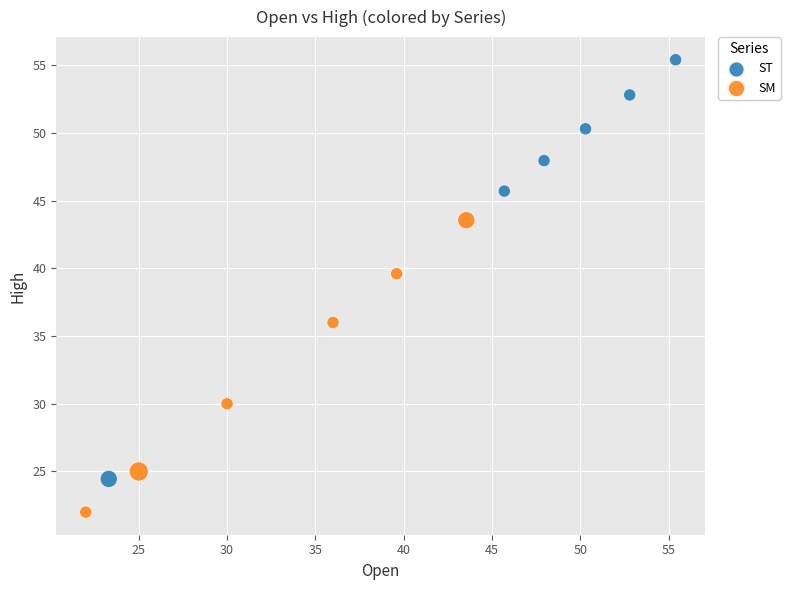

Which series has the widest spread of Y values?

ST